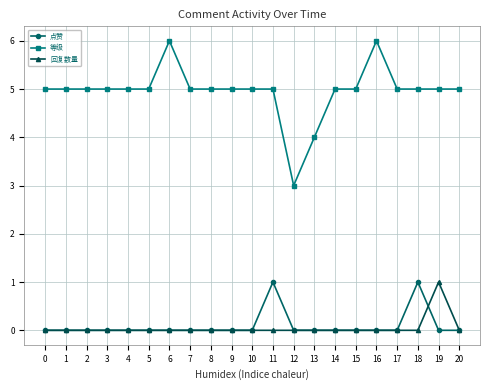

What is the difference between the highest and lowest values at 11?

5